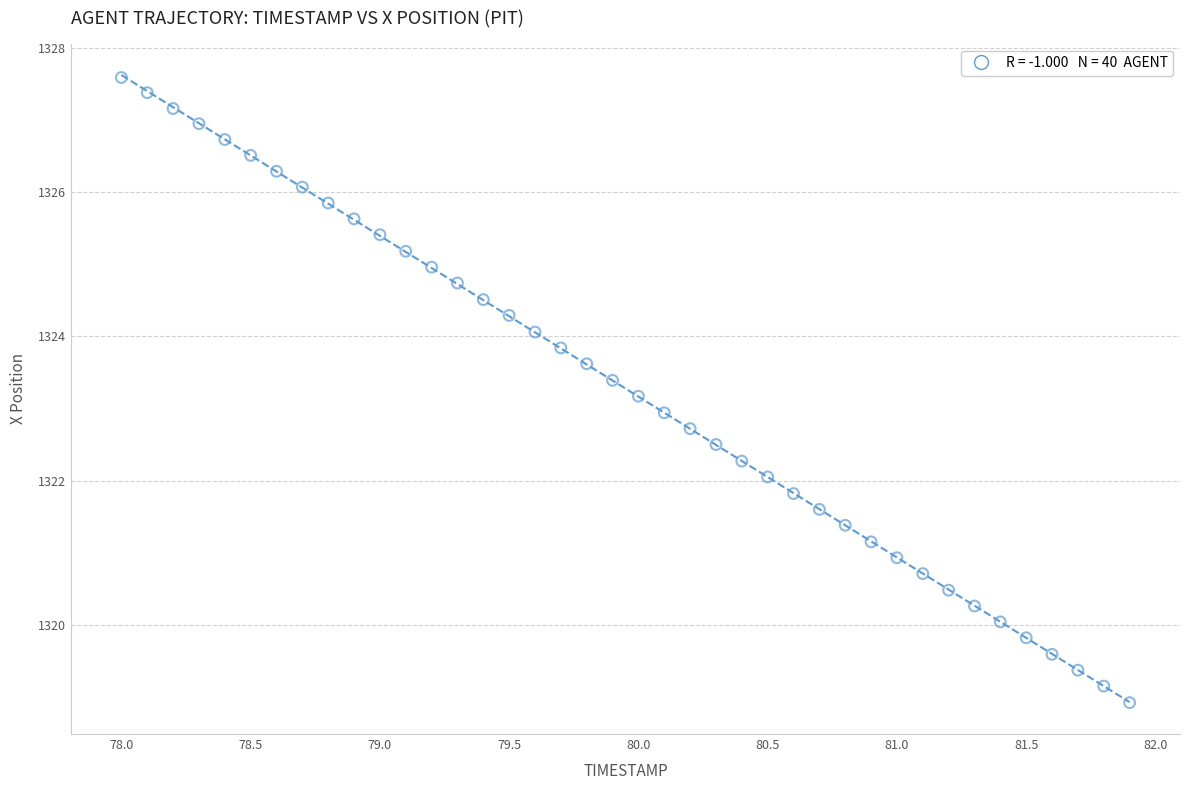

What is the range of X values (max minus min)?

3.9